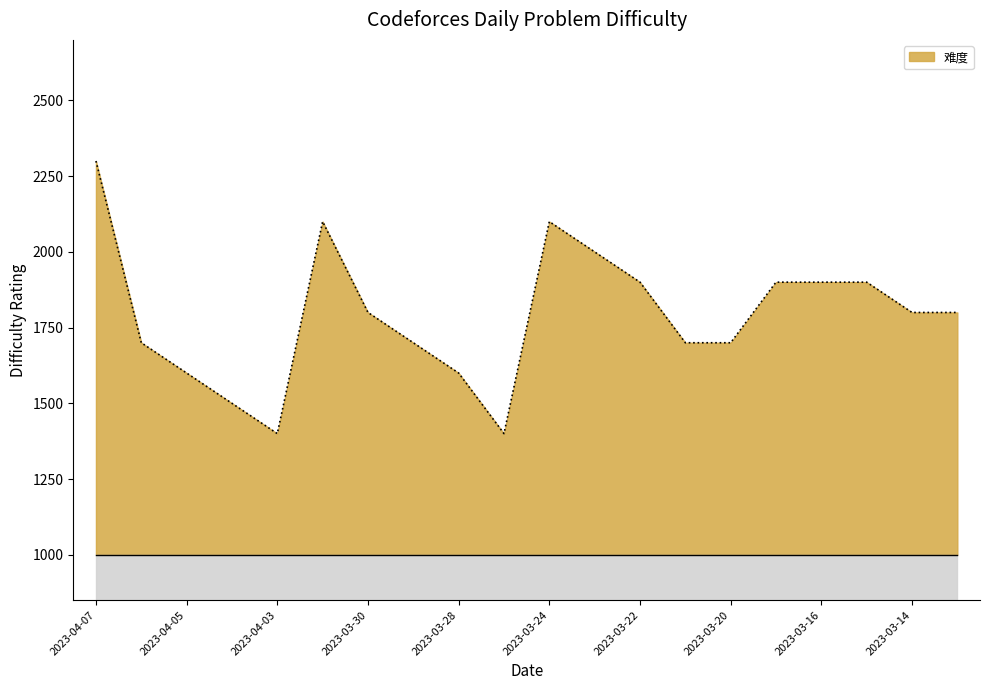

What is the smallest value displayed?

1400